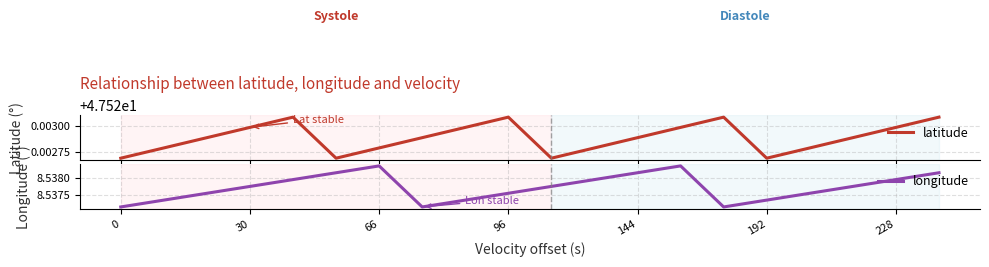

Which has a higher value, 144 or 15?

144